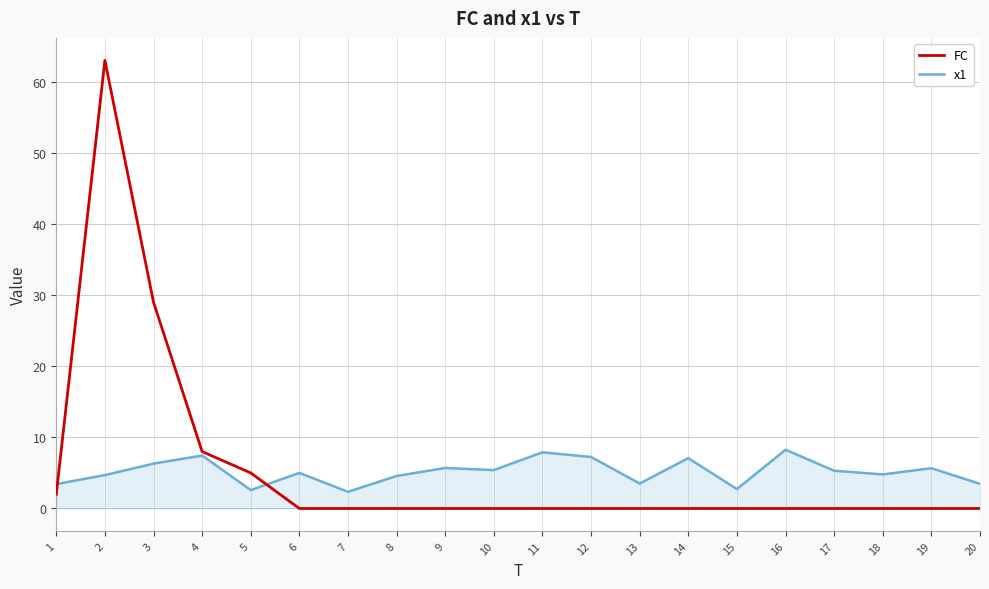

True or false: FC has a value of 0.0 at 18.

True